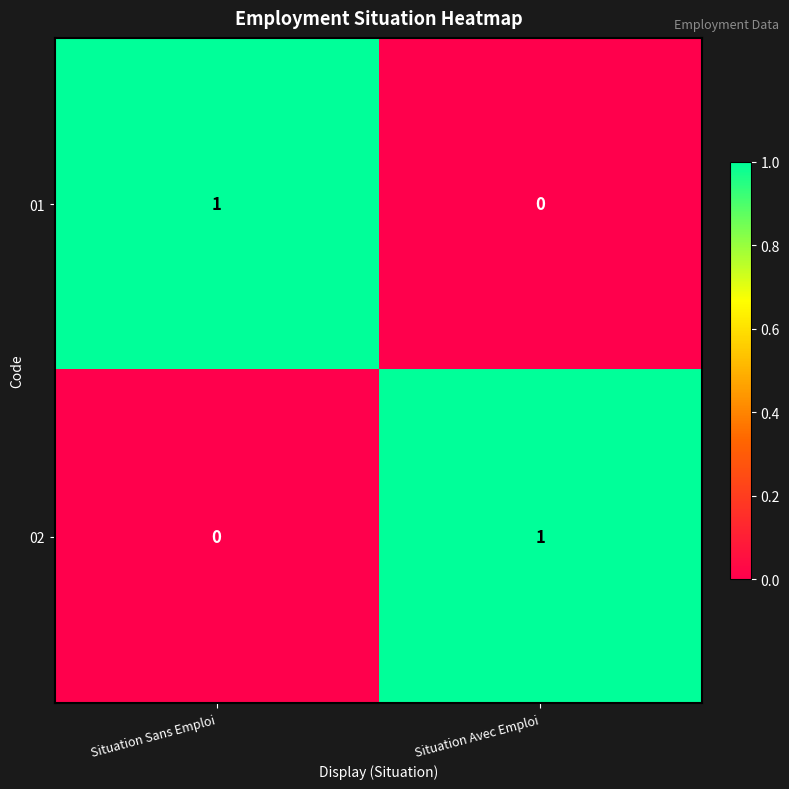

Reading left to right, transcribe all the data shown in this chart.

01: 1	0
02: 0	1